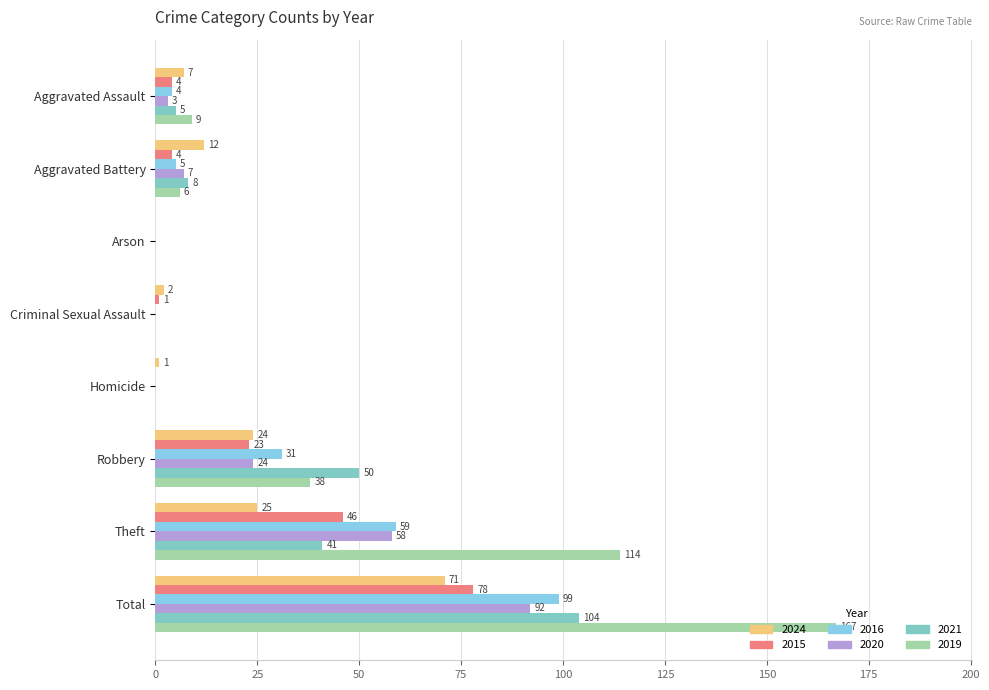

Count the number of categories in the chart.

8